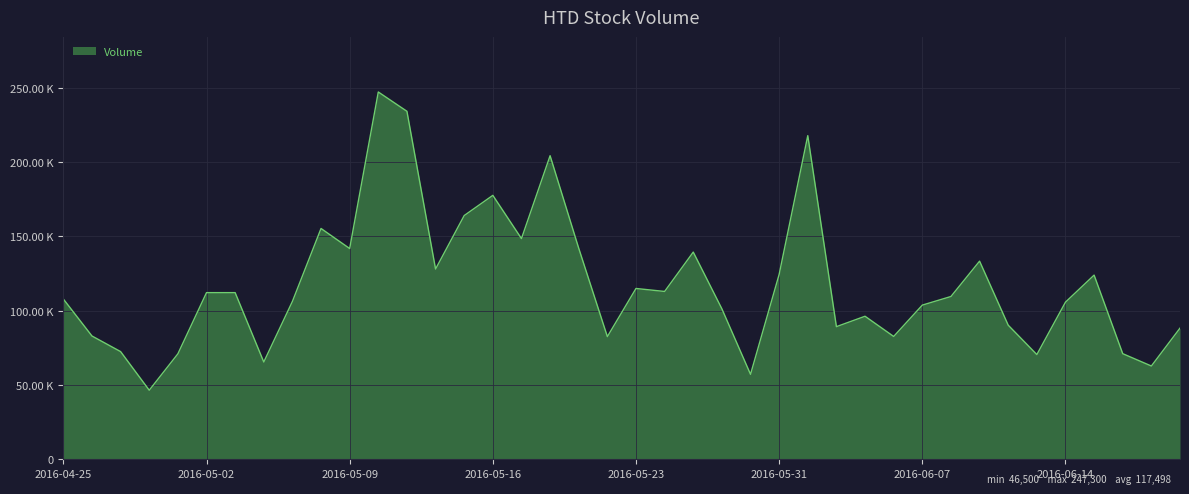

What is the label of the 36th point from the right?

2016-04-29